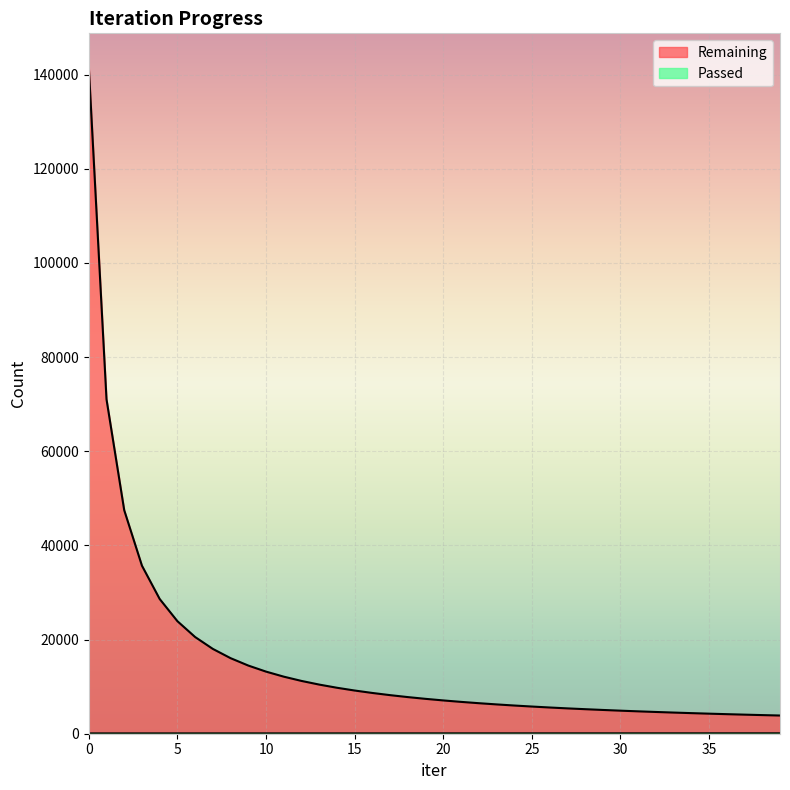

What is the sum of the Passed values at 13 and 37?

308